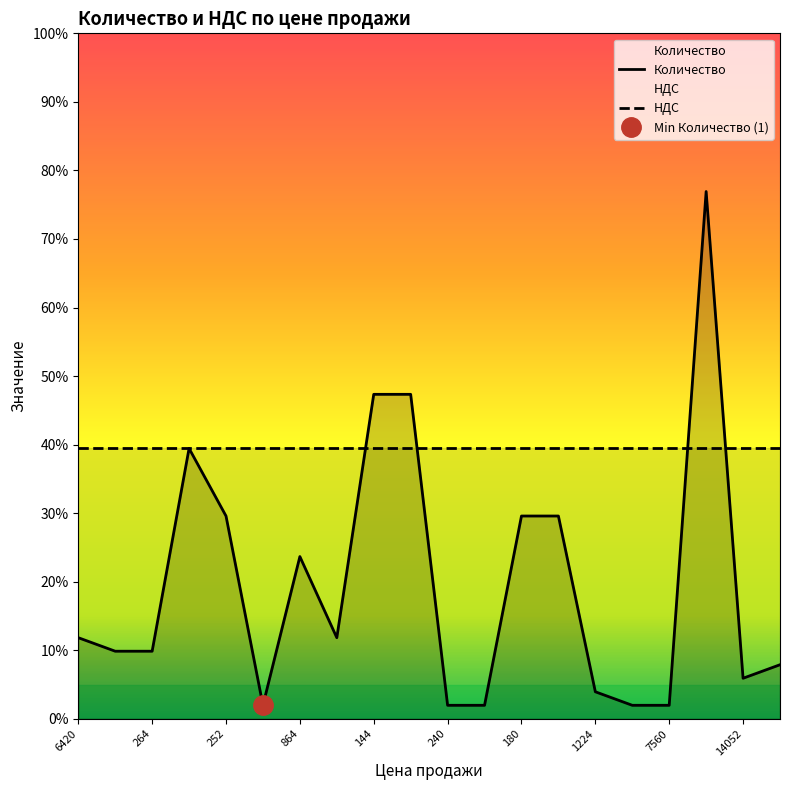

How many values are below 6?

10